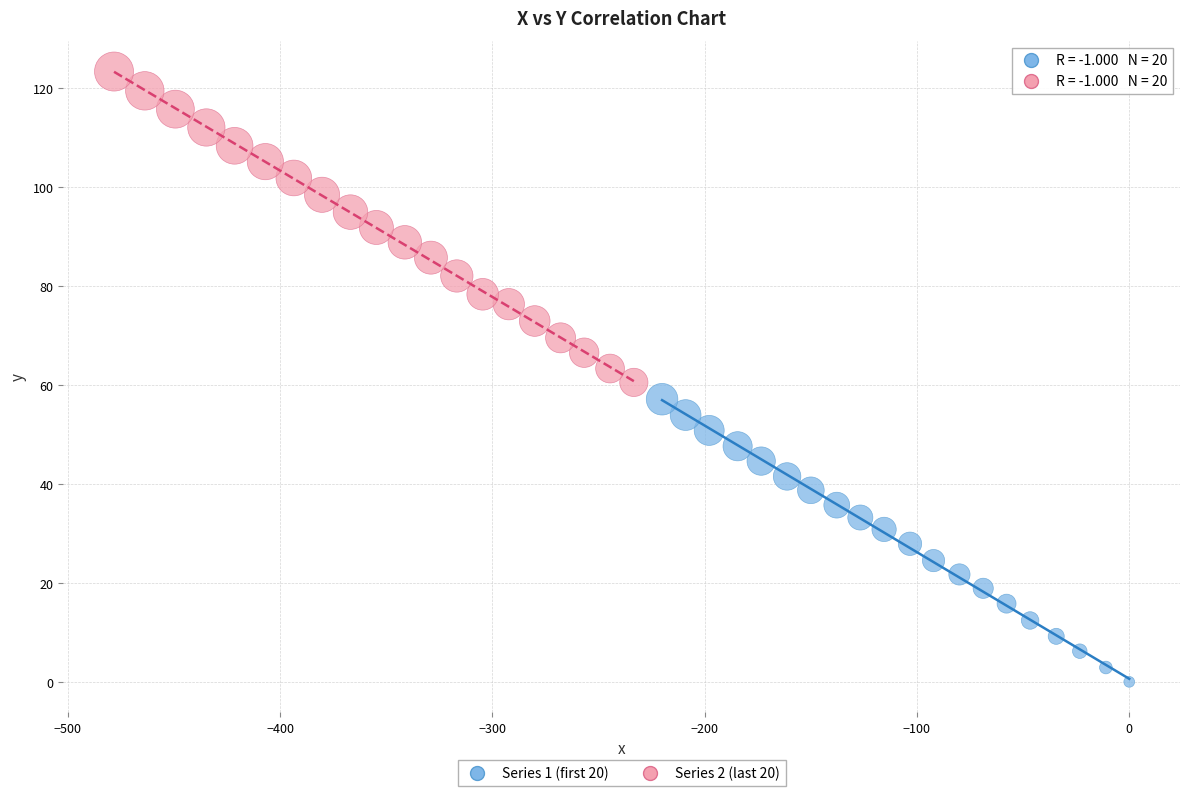

Which series contains the lowest Y value?

Series 1 (first 20)